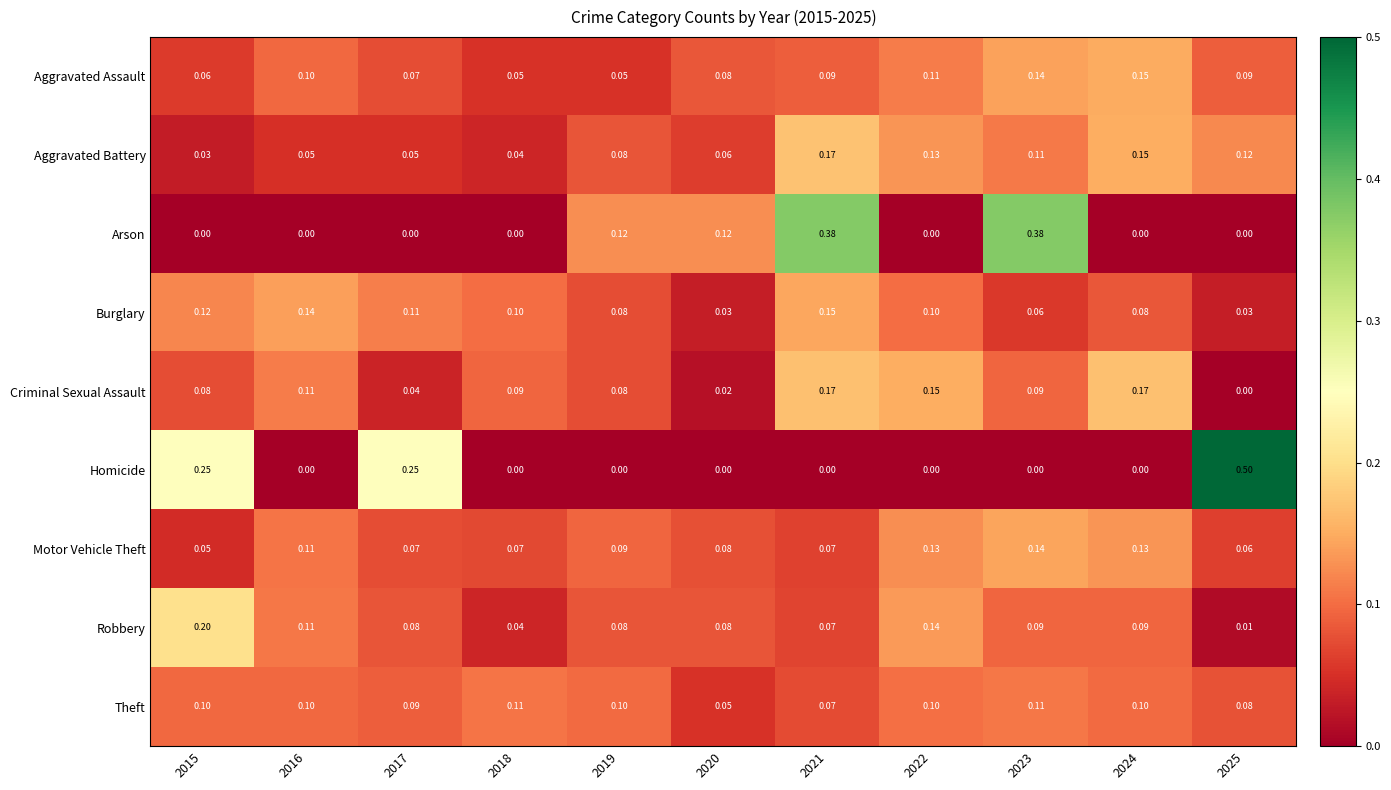

At which category is the sum across all series the highest?

2021